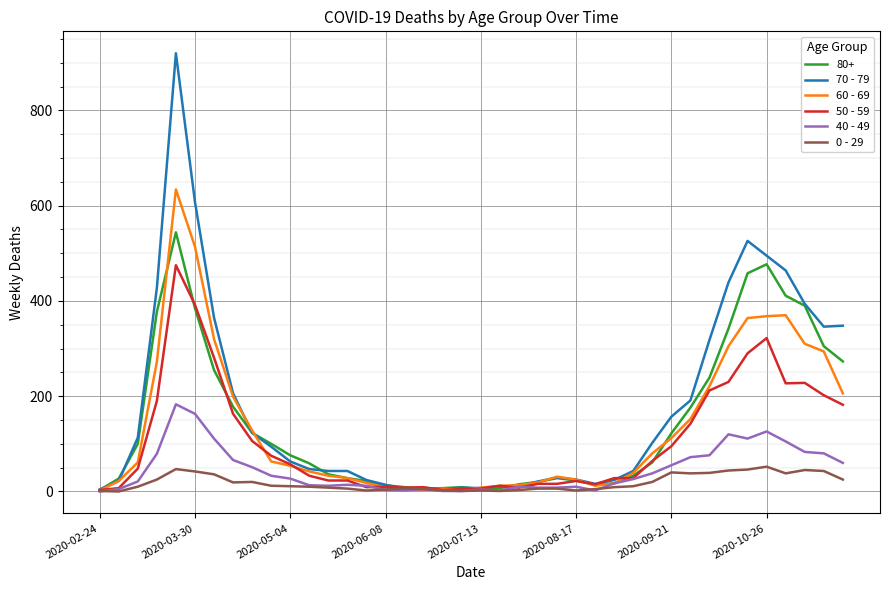

List the series in order of their peak value, lowest first.

0 - 29, 40 - 49, 50 - 59, 80+, 60 - 69, 70 - 79